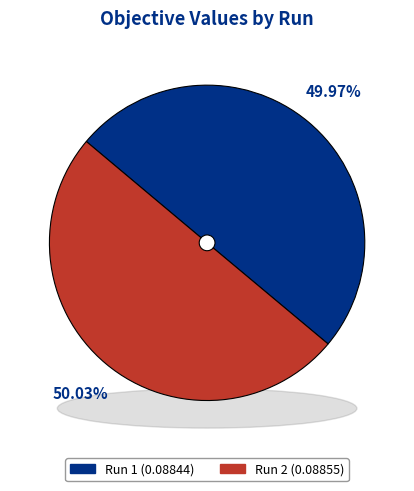

Count the number of slices in the pie.

2